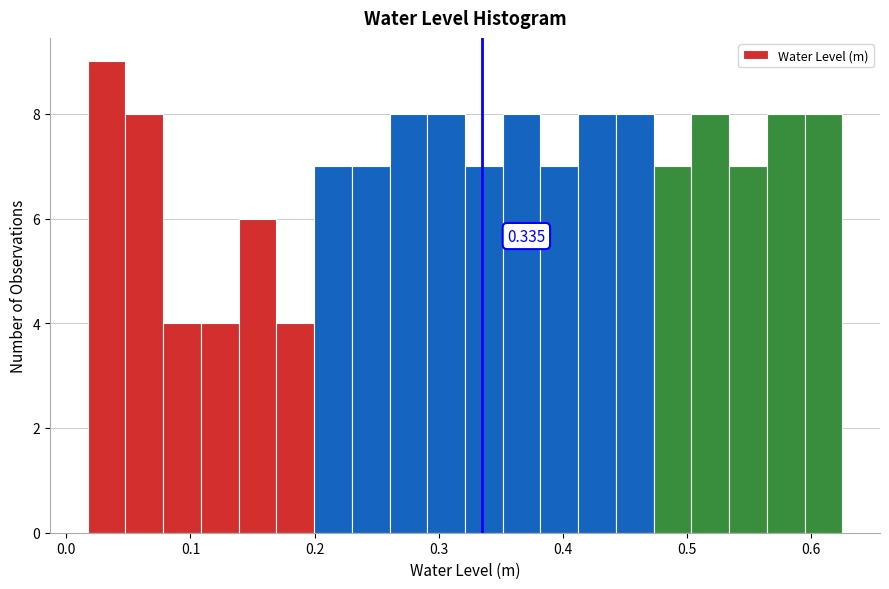

Read against the x-axis, roughly where is the centre of the tallest bar?

0.03